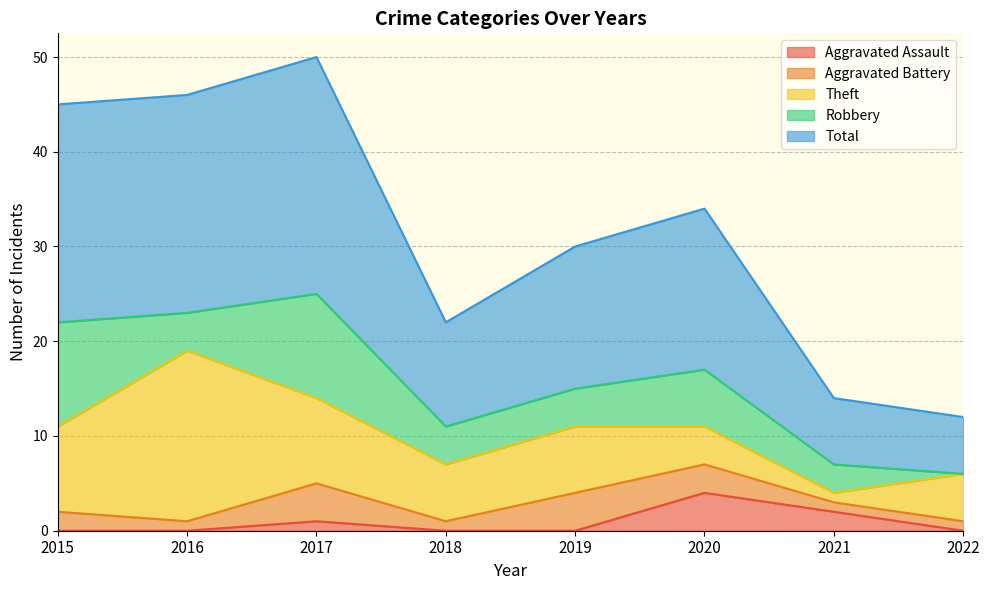

What is the difference between the second highest and second lowest values in the Aggravated Battery series?

3